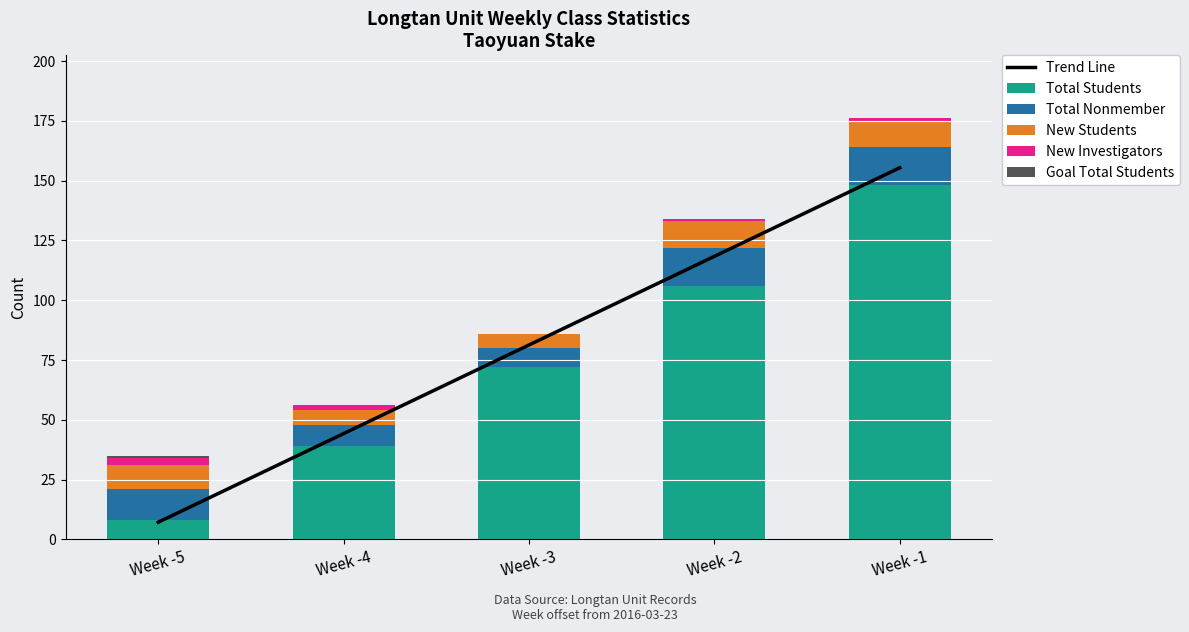

Count the number of data series in this chart.

6